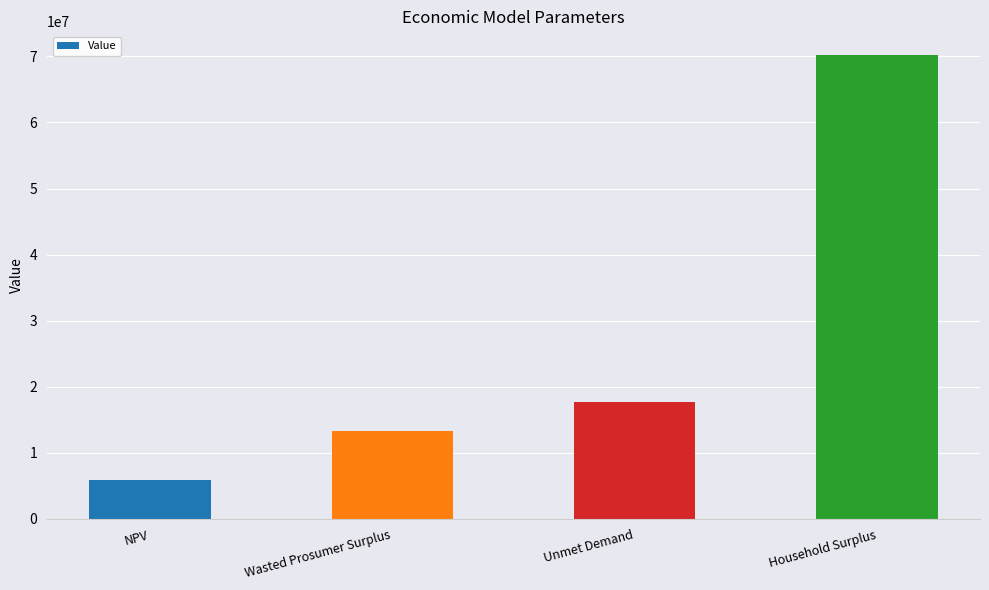

What is the difference between the values at NPV and Household Surplus?

64348939.5